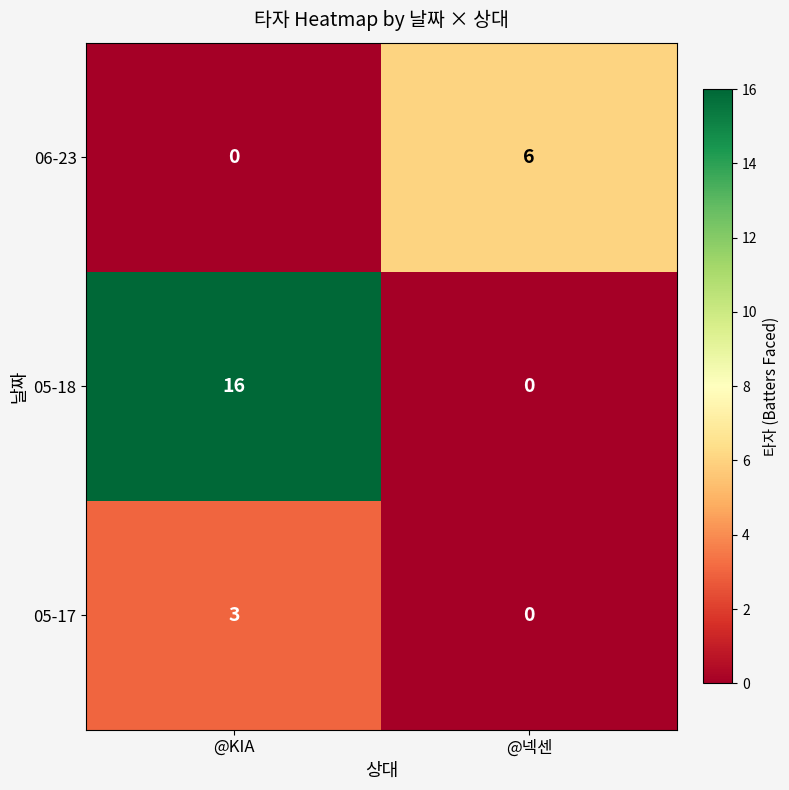

List the labels in order of 06-23 value, smallest first.

@KIA, @넥센